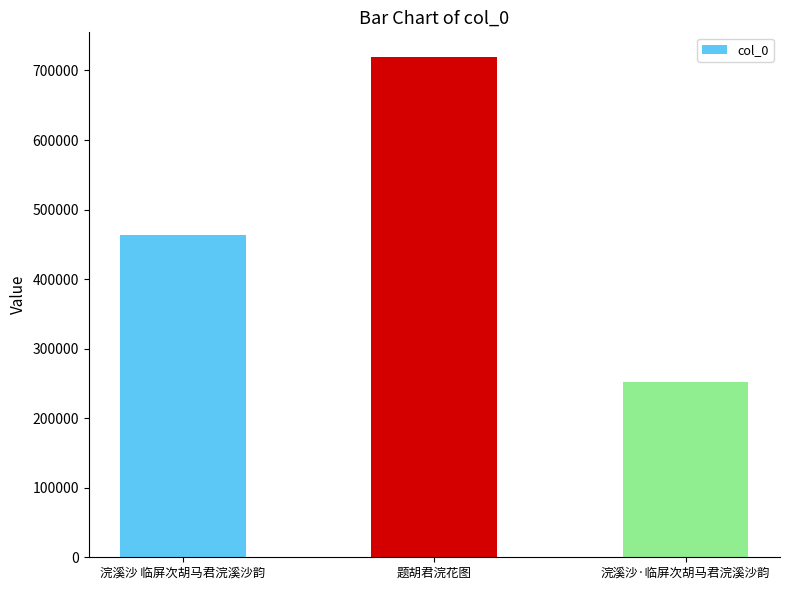

Reading right to left, extract all data points from this chart.

浣溪沙·临屏次胡马君浣溪沙韵=252390	题胡君浣花图=718922	浣溪沙 临屏次胡马君浣溪沙韵=463179